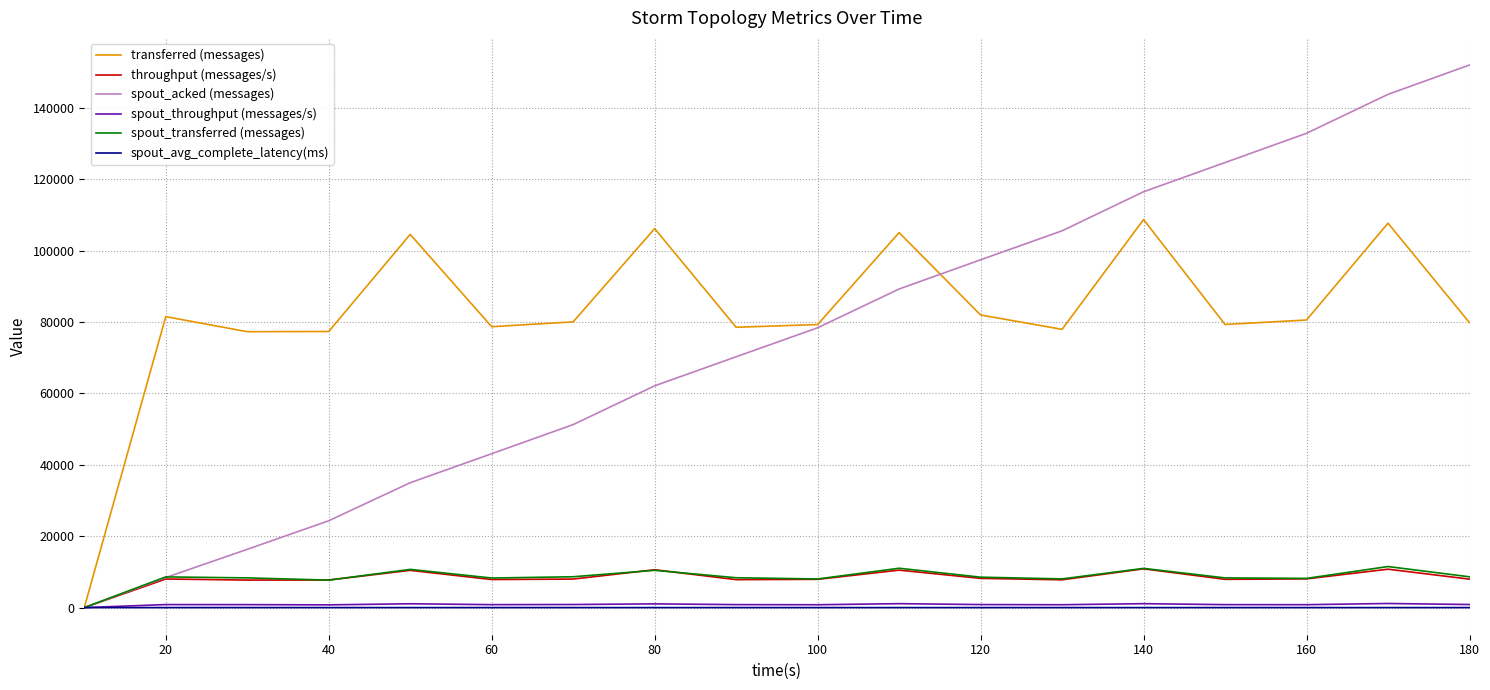

In spout_transferred (messages), how many points are lower than both neighbors (excluding endpoints)?

5